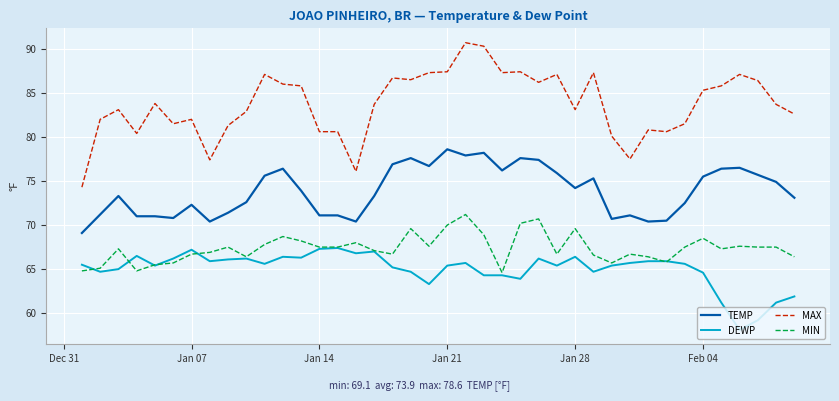

True or false: TEMP and MAX cross at least once.

False